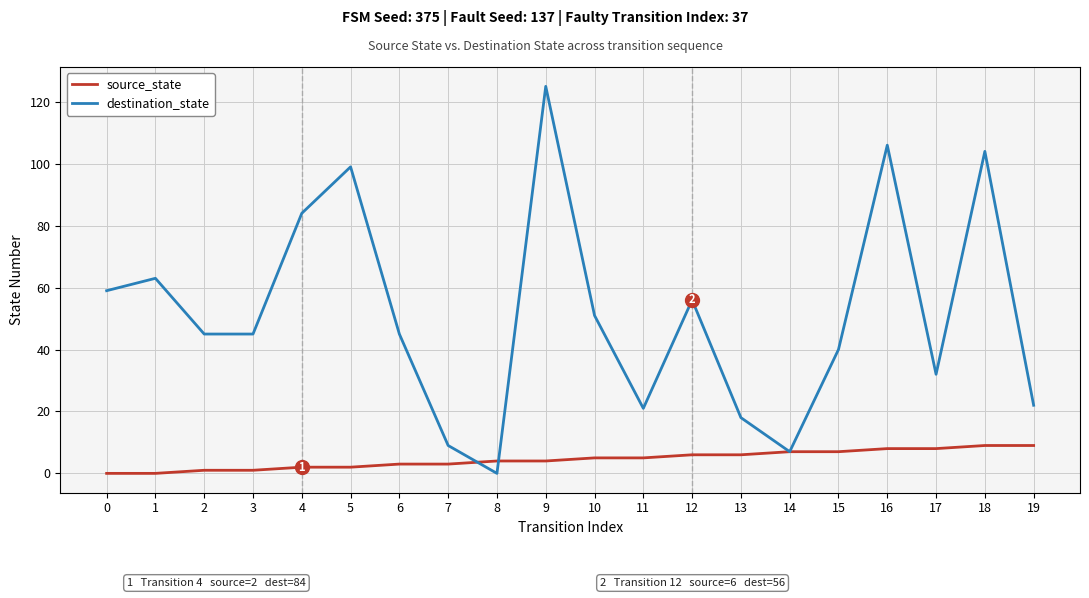

Count the number of data series in this chart.

2